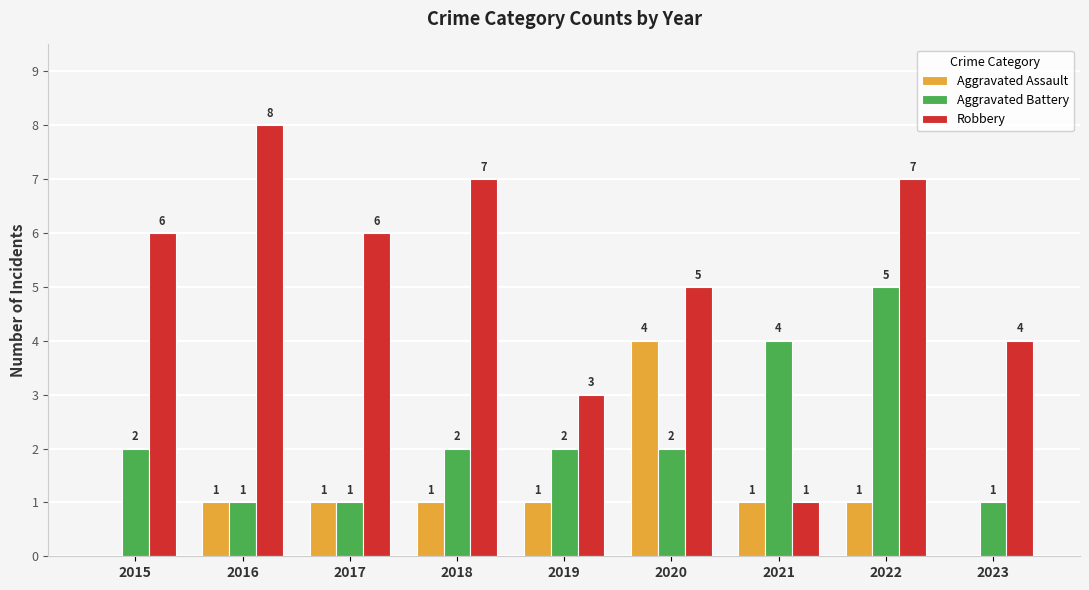

The value of Aggravated Assault at 2017 is 1. True or false?

True